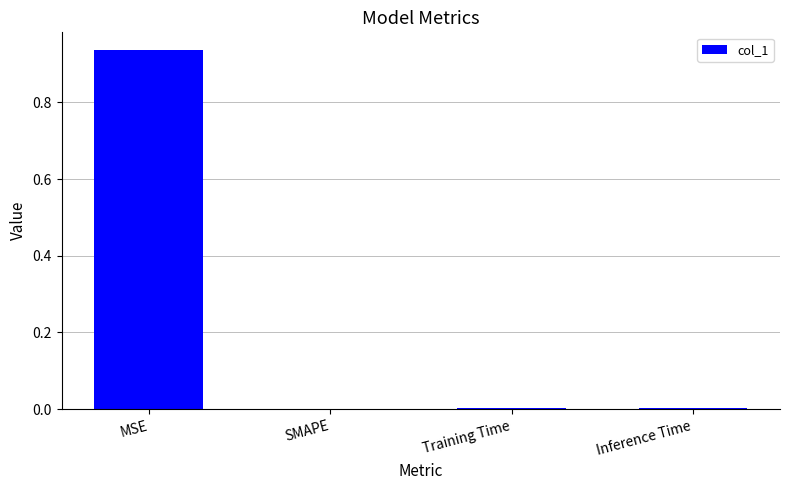

Which category has the highest value across all series?

MSE